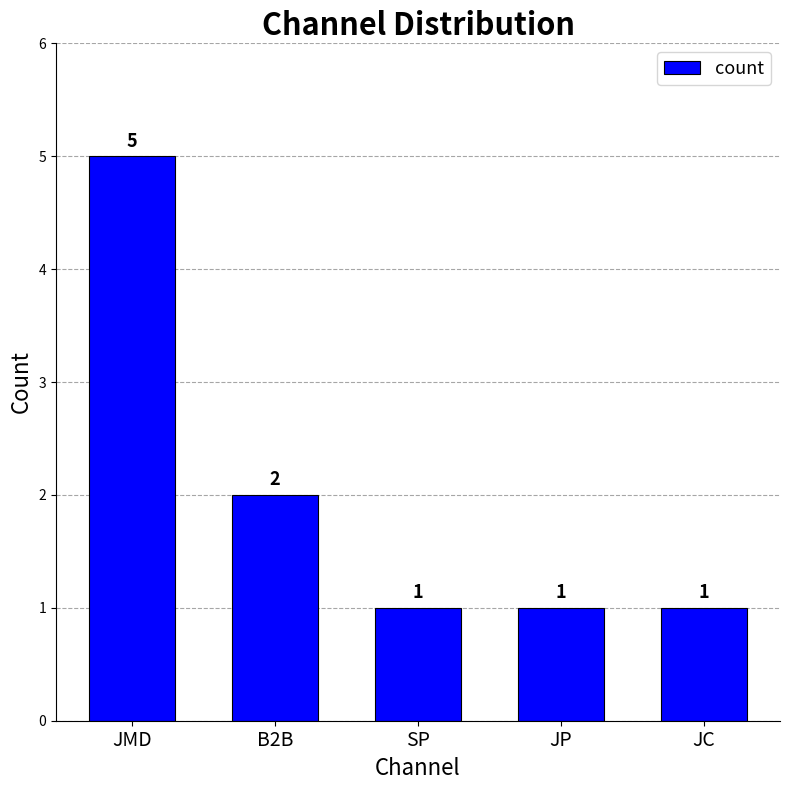

What is the label of the 5th bar from the left?

JC